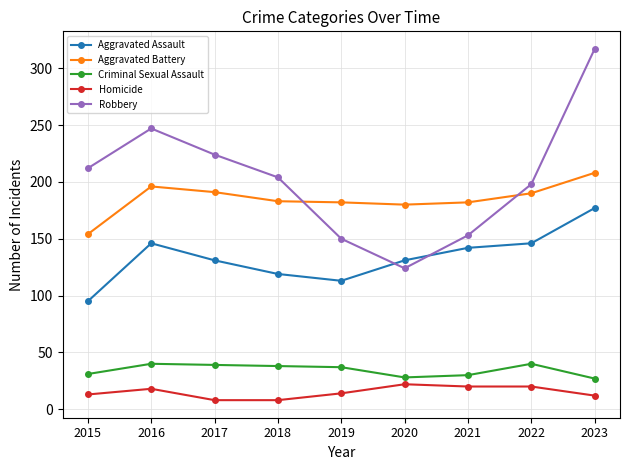

Which series changed the most between 2017 and 2020?

Robbery